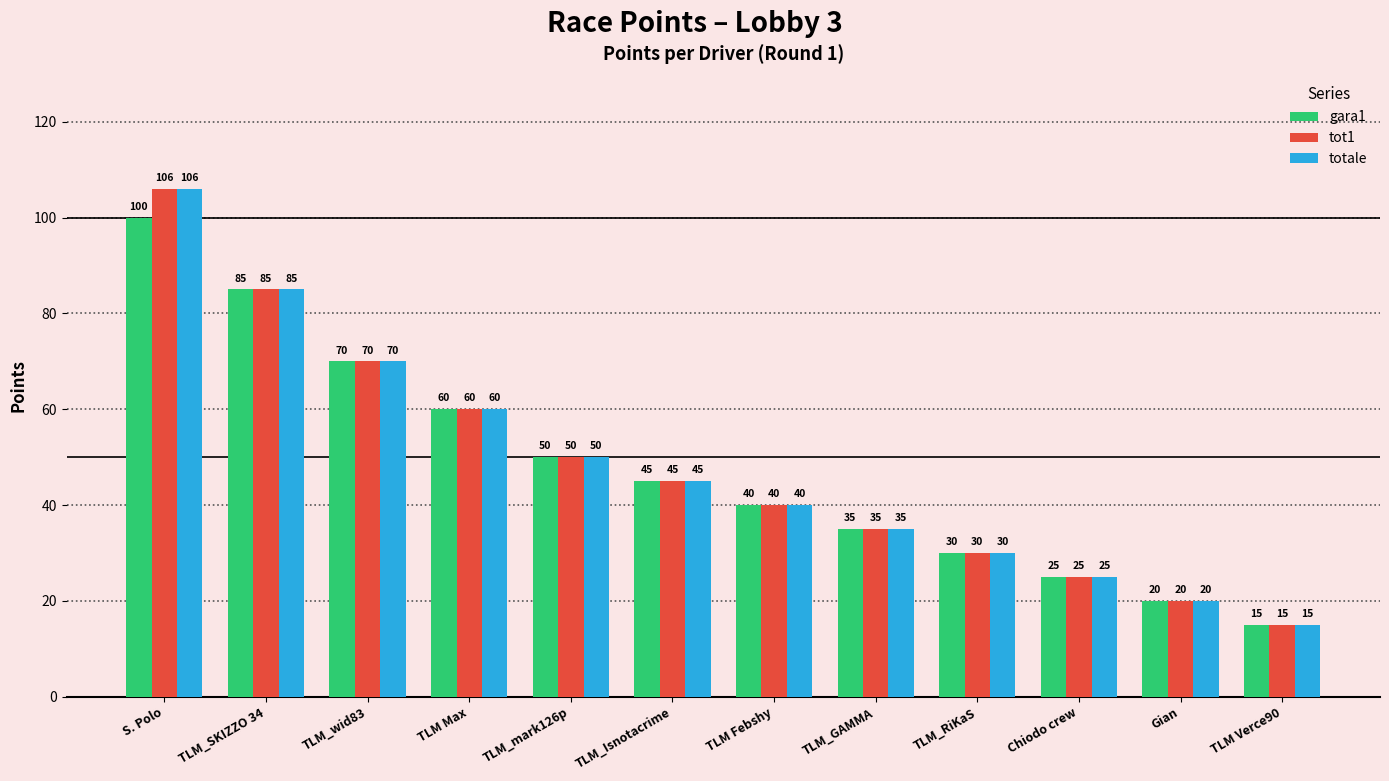

How many groups of bars are there?

12